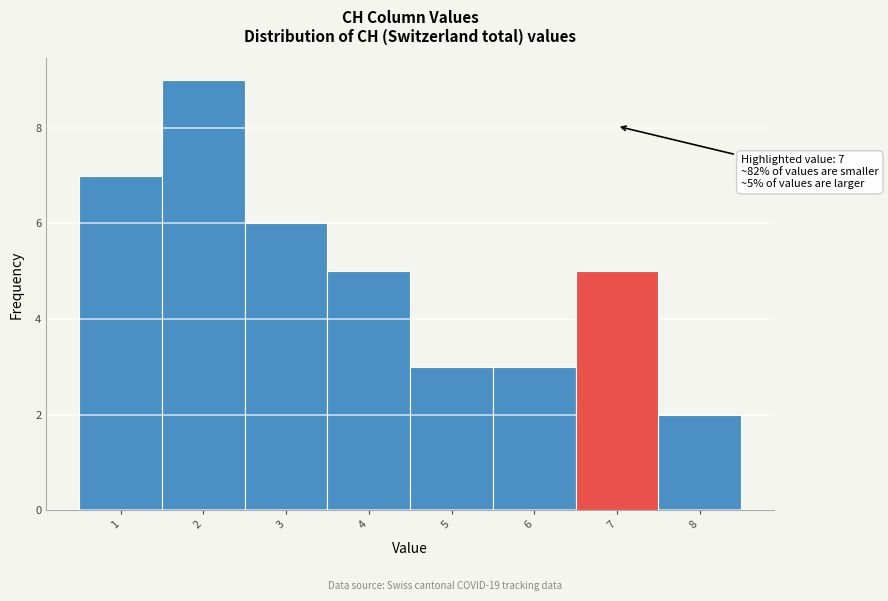

Which range on the x-axis has the tallest bar?

1.5 to 2.5